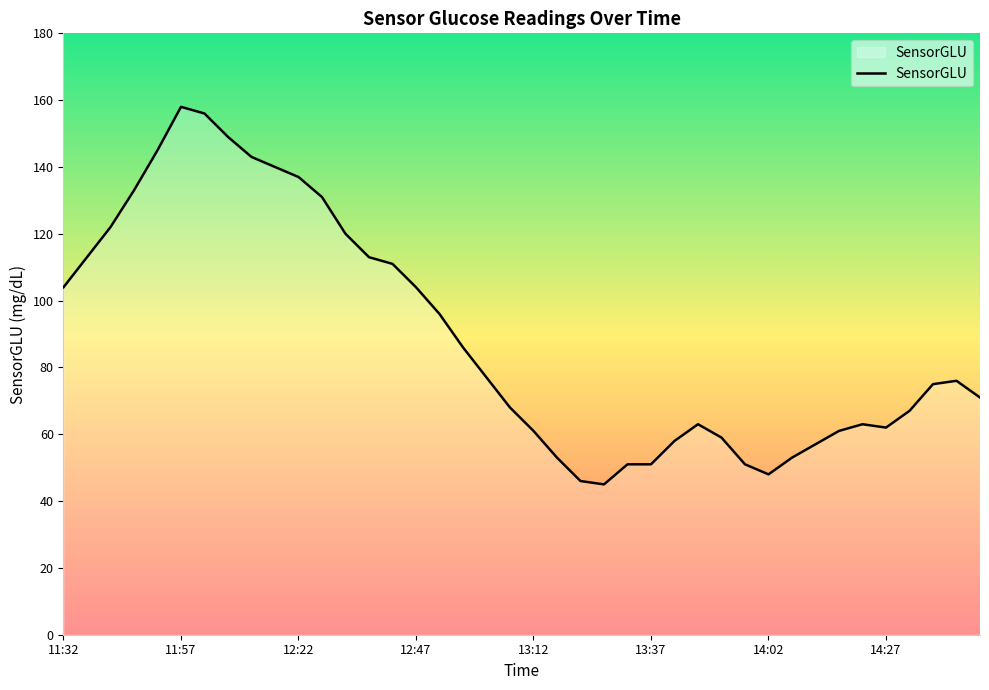

What is the minimum value shown in the chart?

45